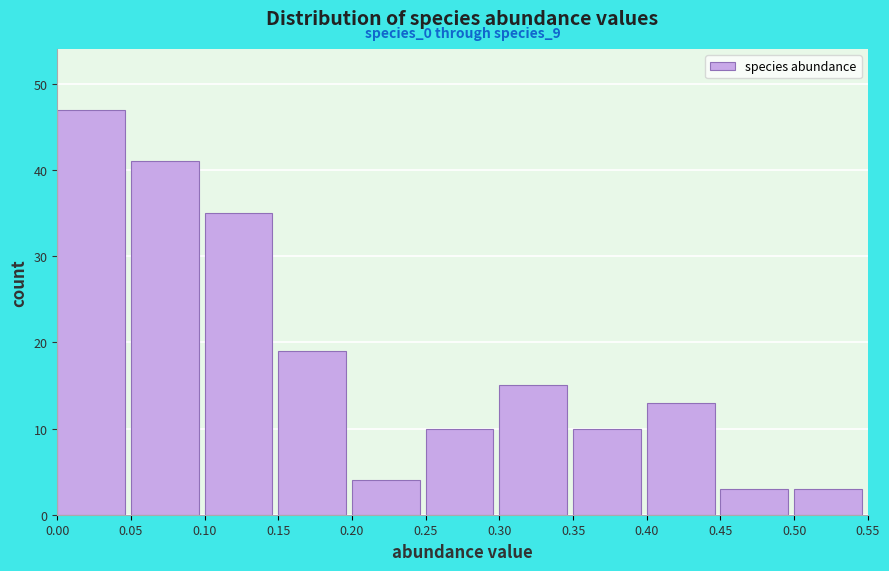

Which range on the x-axis has the tallest bar?

0.00 to 0.05